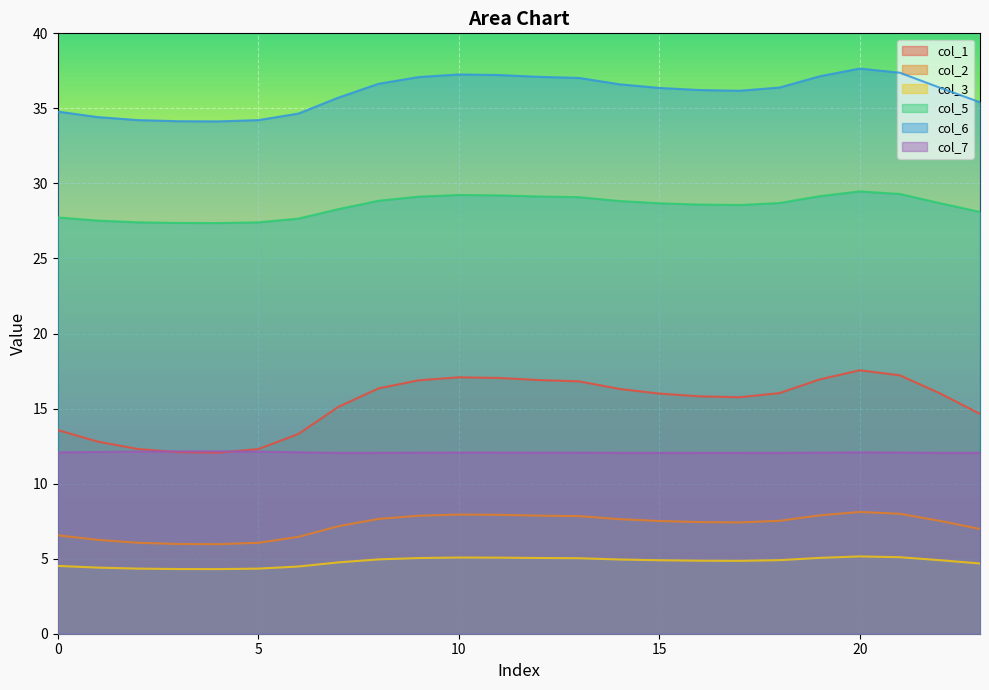

Reading left to right, list all the values displayed in this chart.

col_1: 0=13.6	1=12.8	2=12.3	3=12.1	4=12.1	5=12.3	6=13.3	7=15.1	8=16.3	9=16.9	10=17.1	11=17.0	12=16.9	13=16.8	14=16.3	15=16.0	16=15.8	17=15.8	18=16.0	19=16.9	20=17.6	21=17.2	22=16.0	23=14.6
col_2: 0=6.6	1=6.3	2=6.1	3=6.0	4=6.0	5=6.1	6=6.5	7=7.2	8=7.6	9=7.9	10=7.9	11=7.9	12=7.9	13=7.8	14=7.6	15=7.5	16=7.4	17=7.4	18=7.5	19=7.9	20=8.1	21=8.0	22=7.5	23=7.0
col_3: 0=4.5	1=4.4	2=4.3	3=4.3	4=4.3	5=4.3	6=4.5	7=4.8	8=5.0	9=5.0	10=5.1	11=5.1	12=5.0	13=5.0	14=4.9	15=4.9	16=4.9	17=4.9	18=4.9	19=5.1	20=5.2	21=5.1	22=4.9	23=4.7
col_5: 0=27.7	1=27.5	2=27.4	3=27.4	4=27.4	5=27.4	6=27.7	7=28.3	8=28.8	9=29.1	10=29.2	11=29.2	12=29.1	13=29.1	14=28.8	15=28.7	16=28.6	17=28.6	18=28.7	19=29.2	20=29.5	21=29.3	22=28.7	23=28.1
col_6: 0=34.8	1=34.4	2=34.2	3=34.1	4=34.1	5=34.2	6=34.7	7=35.7	8=36.6	9=37.1	10=37.3	11=37.2	12=37.1	13=37.0	14=36.6	15=36.4	16=36.2	17=36.2	18=36.4	19=37.1	20=37.7	21=37.4	22=36.4	23=35.4
col_7: 0=12.1	1=12.1	2=12.1	3=12.1	4=12.2	5=12.1	6=12.1	7=12.0	8=12.1	9=12.1	10=12.1	11=12.1	12=12.1	13=12.1	14=12.1	15=12.0	16=12.0	17=12.0	18=12.0	19=12.1	20=12.1	21=12.1	22=12.0	23=12.1